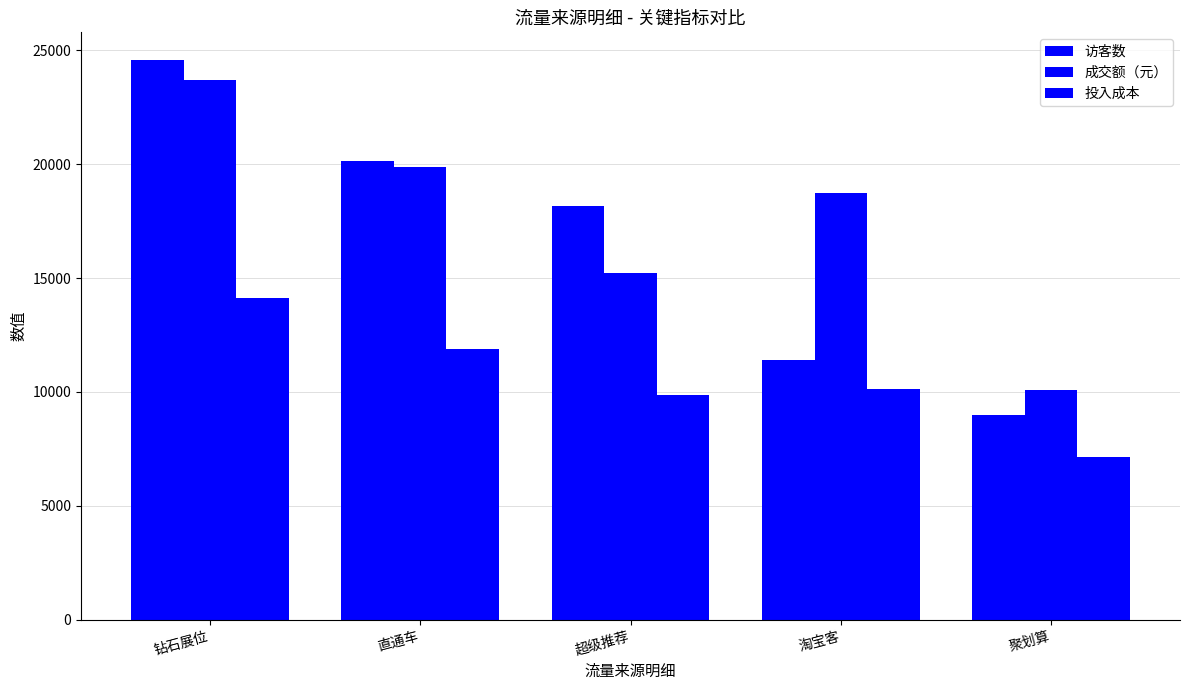

How many bars are there in each group?

3